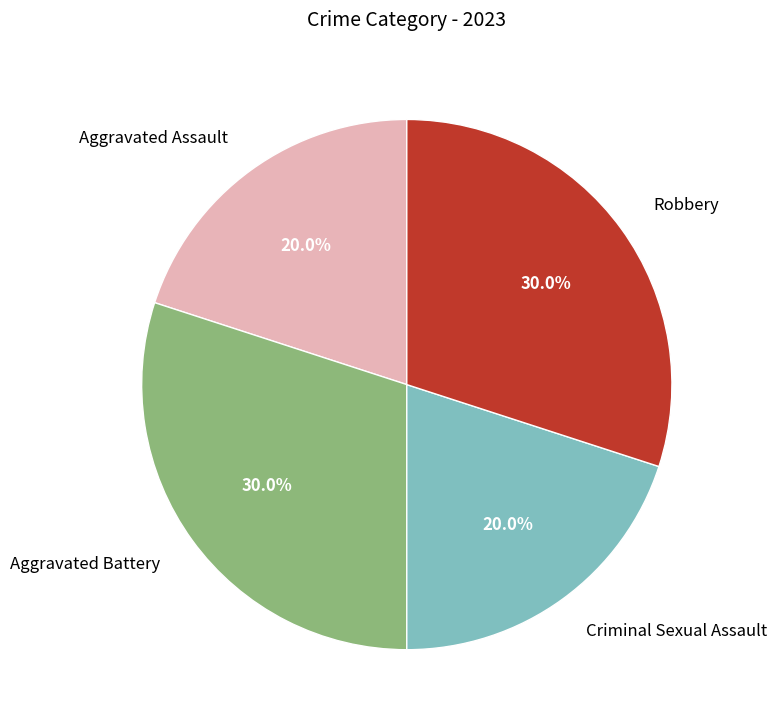

What percentage is NOT represented by Aggravated Assault?

80.0%